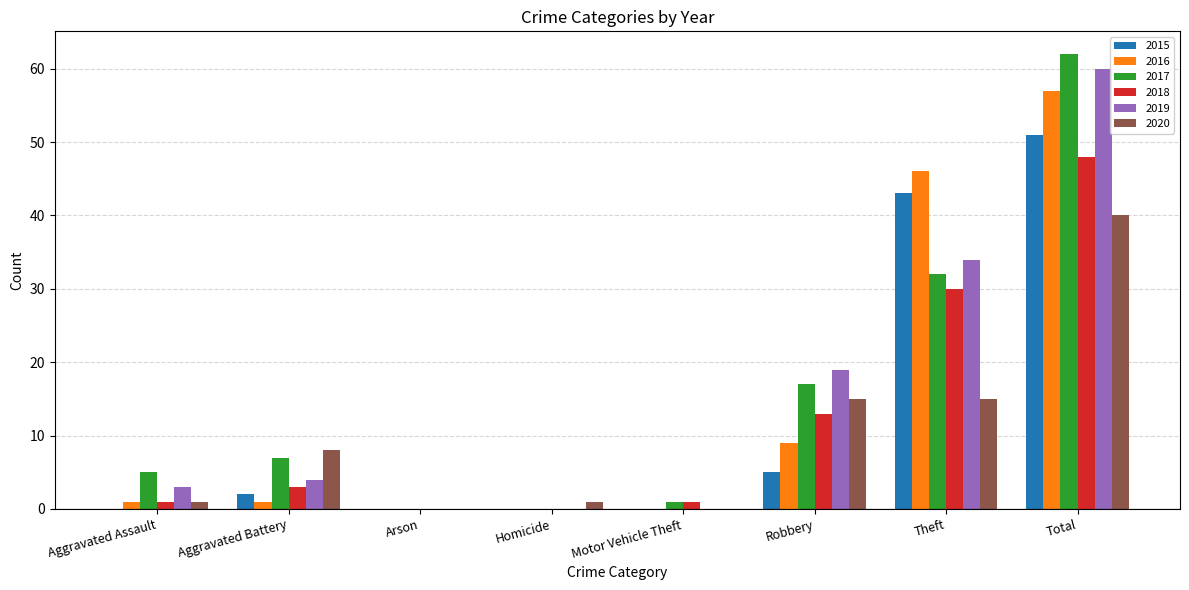

Are the bars horizontal?

No